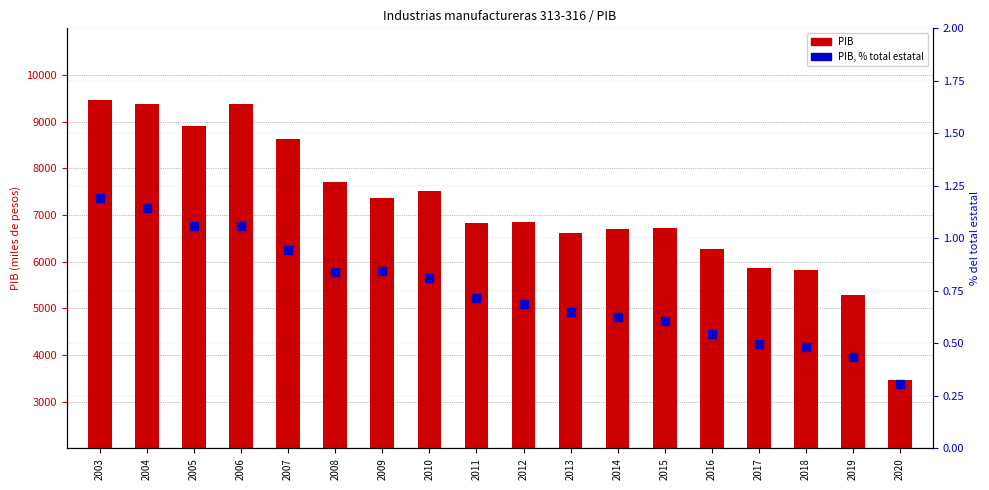

At how many categories does at least one series exceed 7801?

5